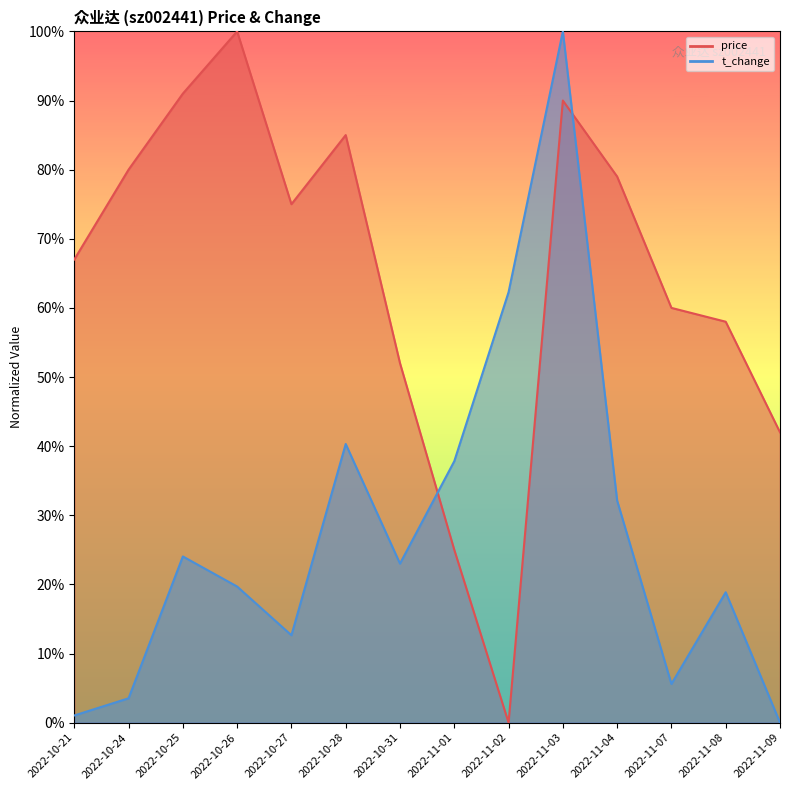

Which series has the largest total across all categories?

price